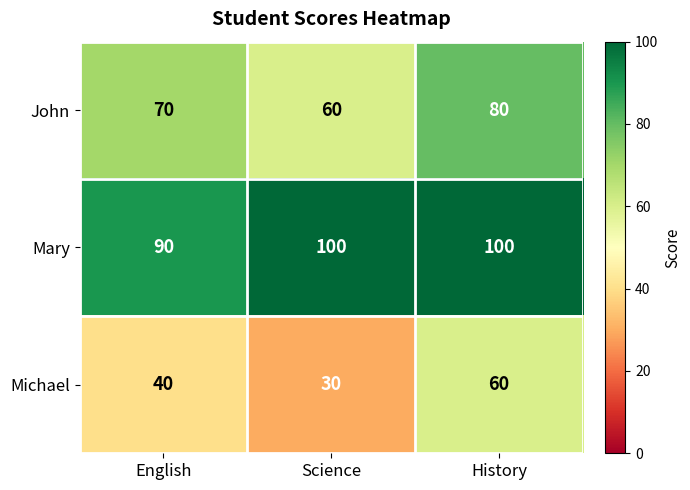

Reading left to right, what are all the values shown in this chart?

John: English=70	Science=60	History=80
Mary: English=90	Science=100	History=100
Michael: English=40	Science=30	History=60